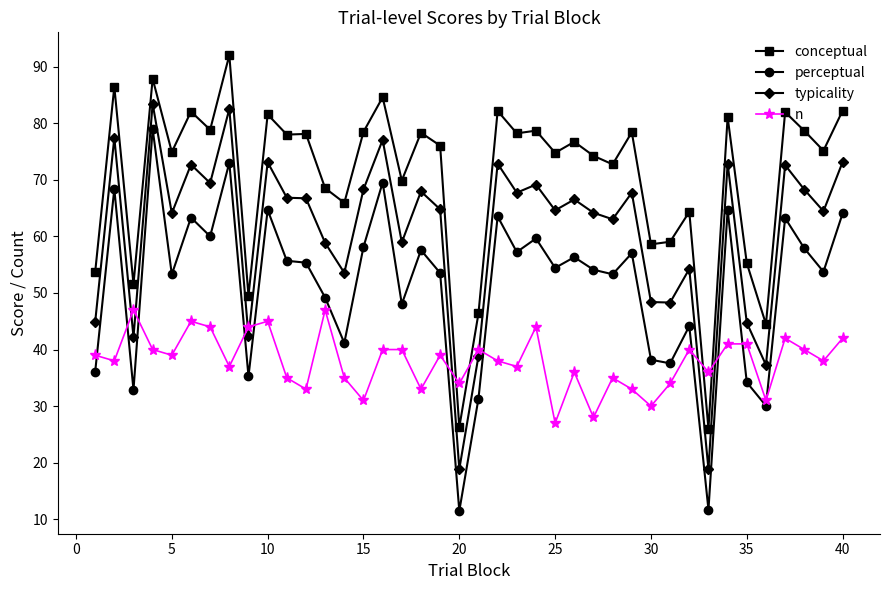

What is the minimum value shown in the chart?

11.5